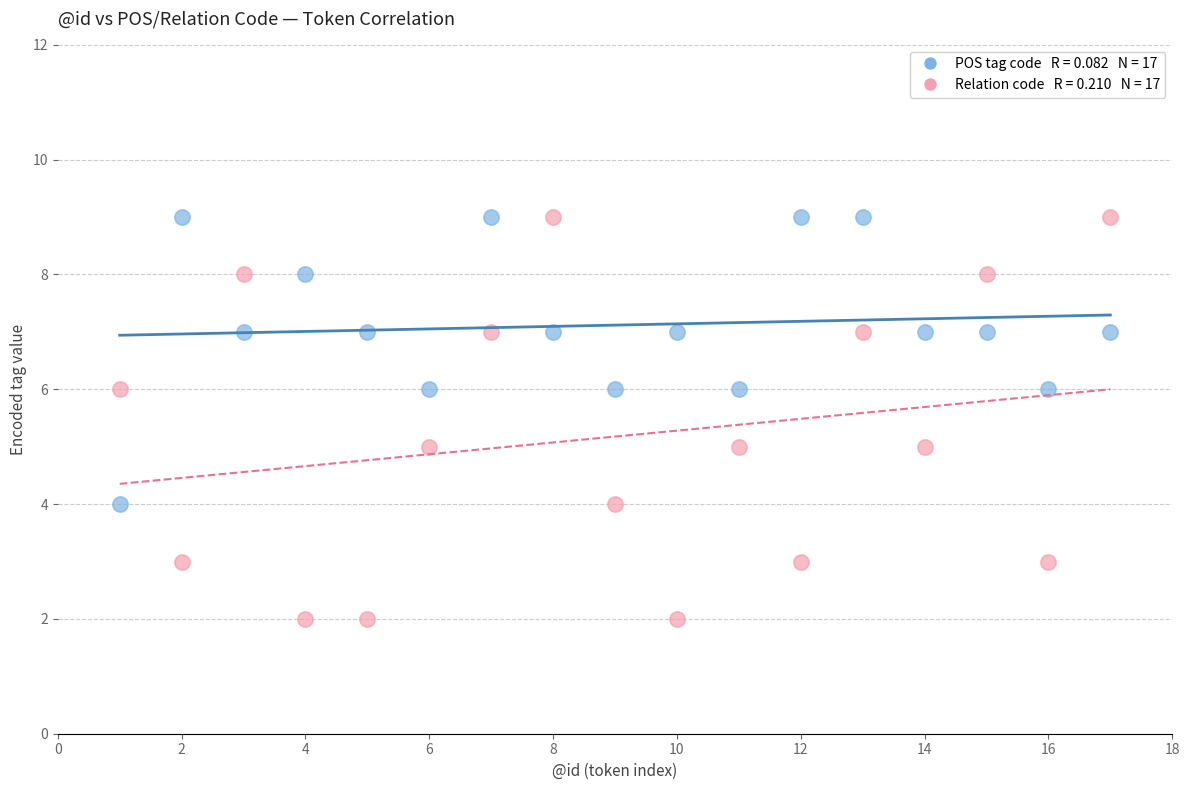

Across all data points, what is the range of X values (max minus min)?

16